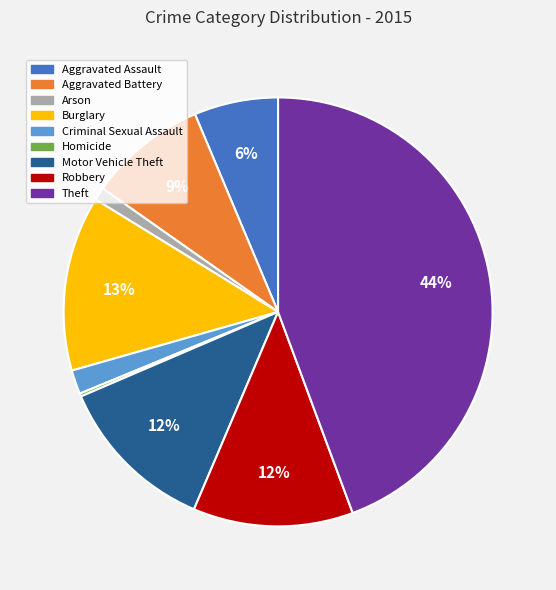

Which slice is the largest?

Theft